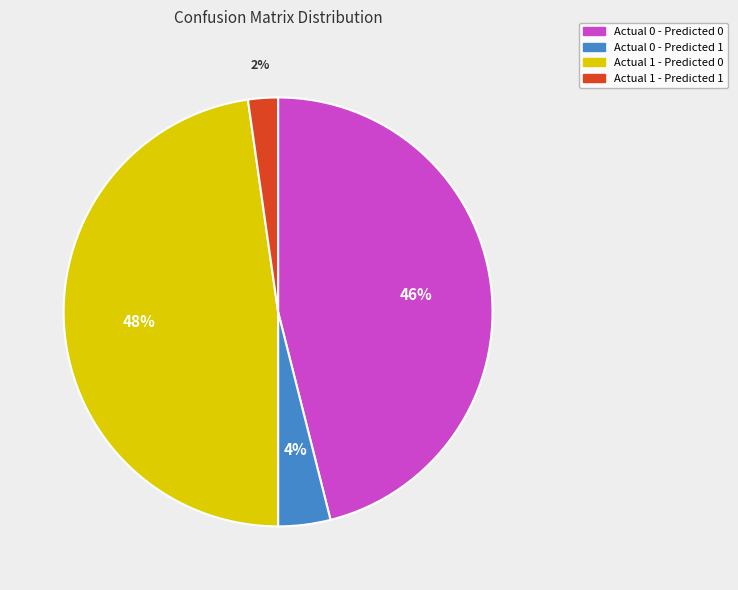

Count the number of slices in the pie.

4